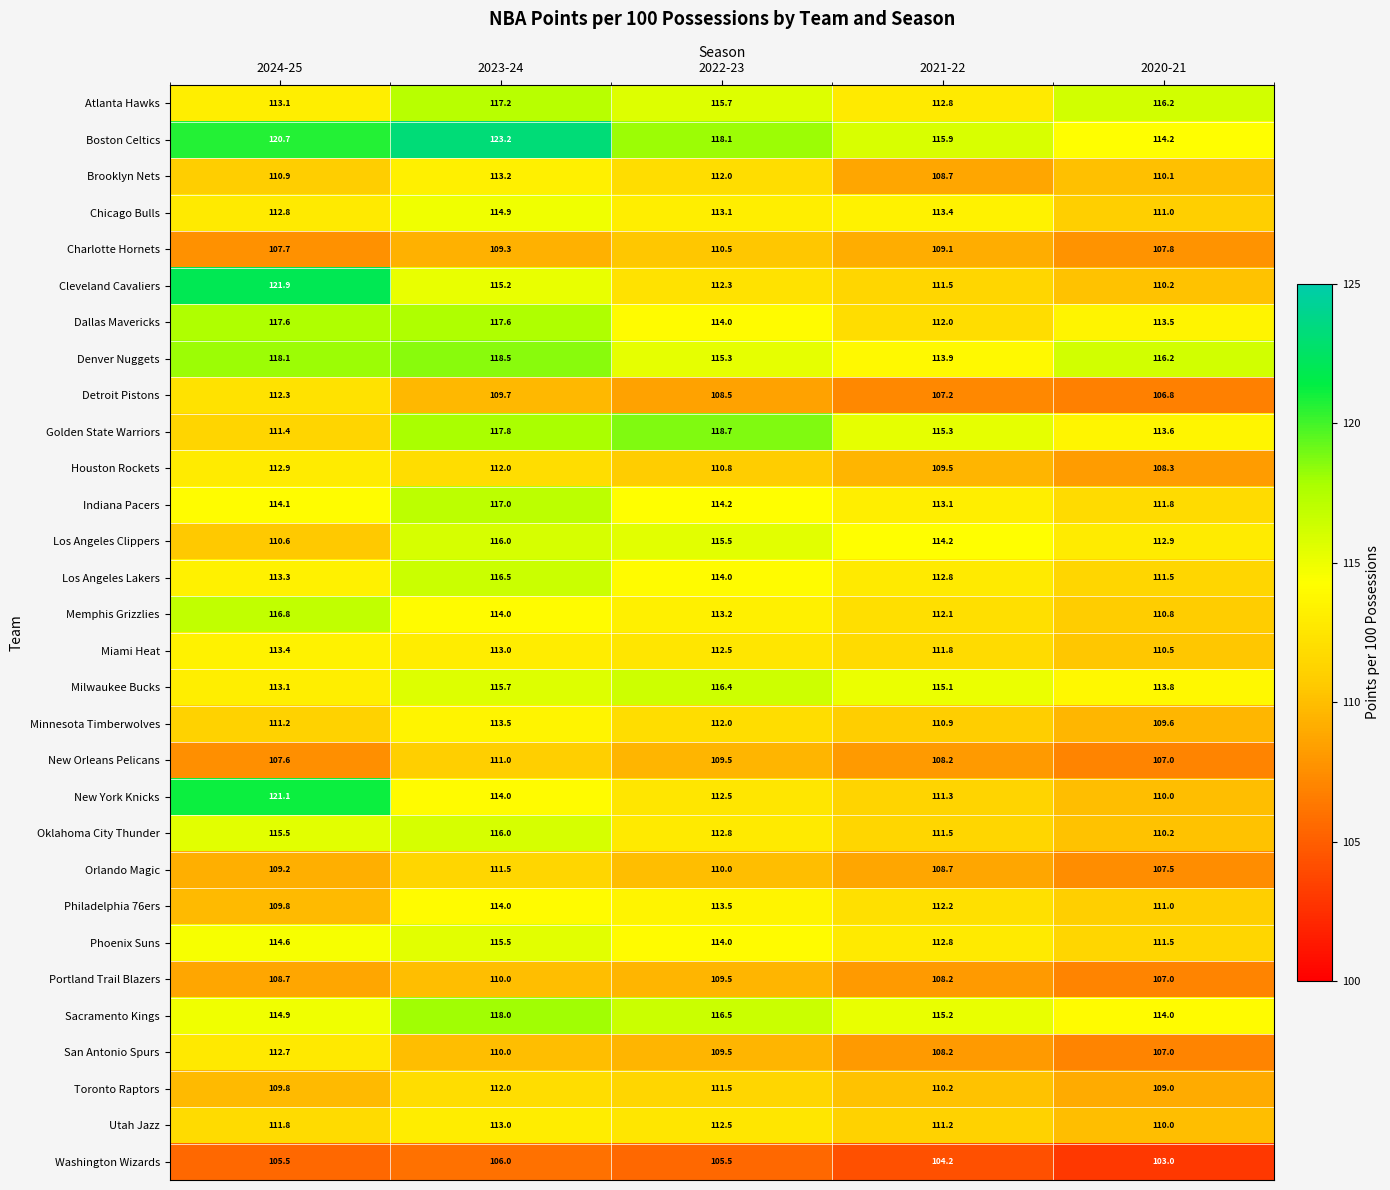

What is the difference between the second highest and minimum values in the Indiana Pacers series?

2.4